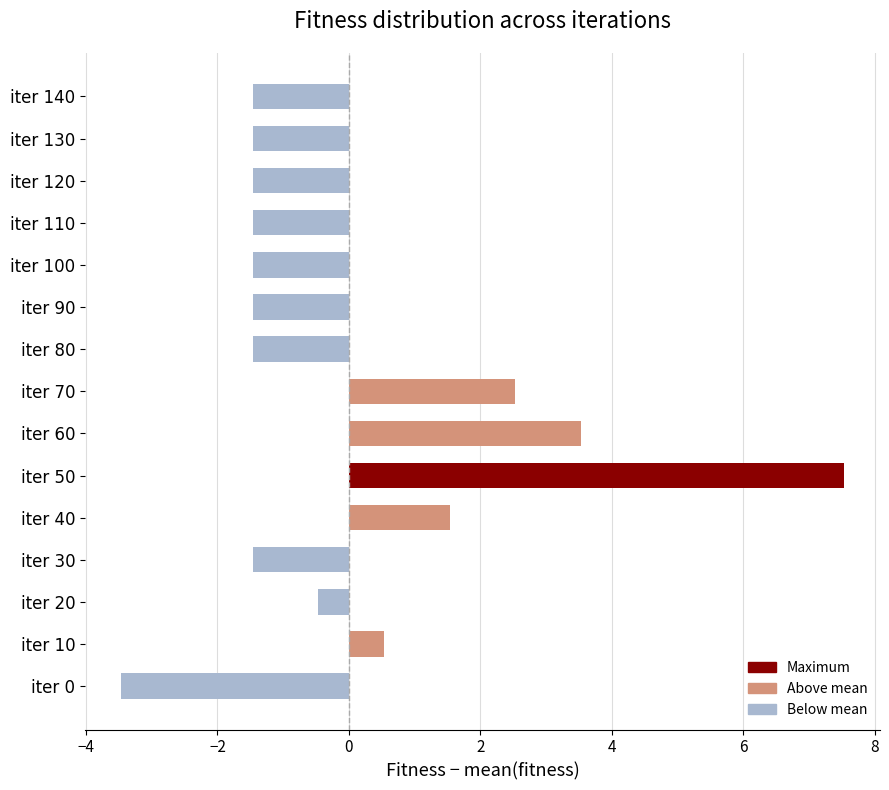

What is the maximum value shown in the chart?

7.5